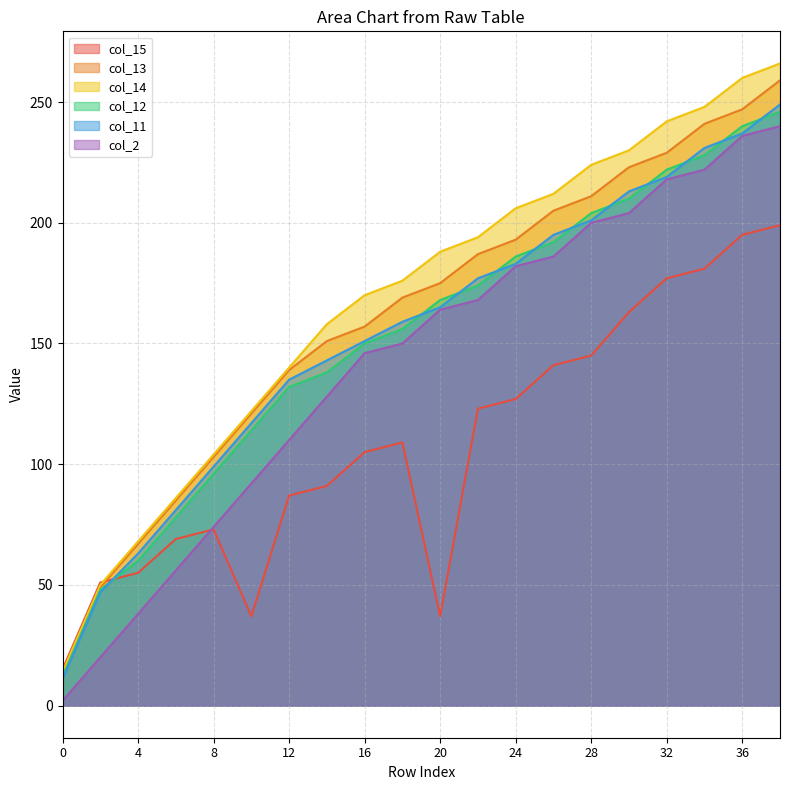

What is the greatest value displayed?

266